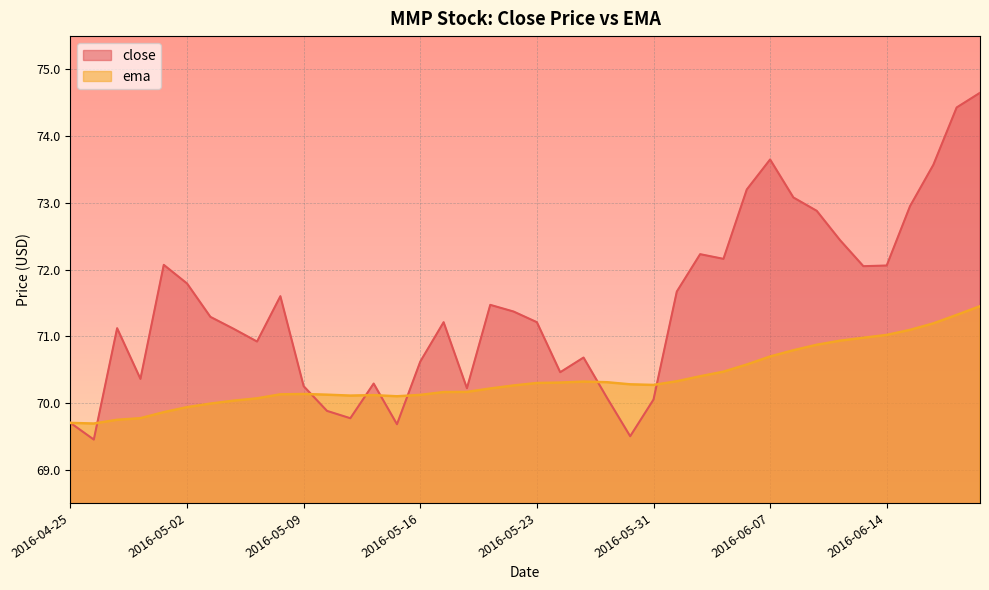

What is the label of the 25th point from the left?

2016-05-27